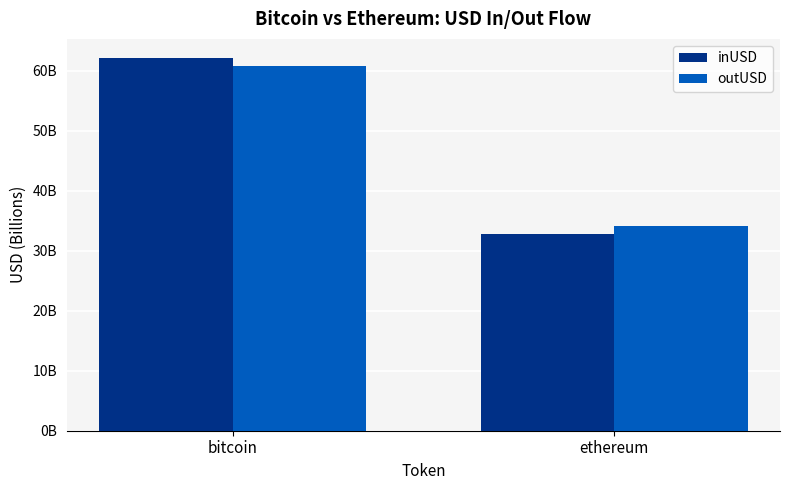

Does the chart contain stacked bars?

No